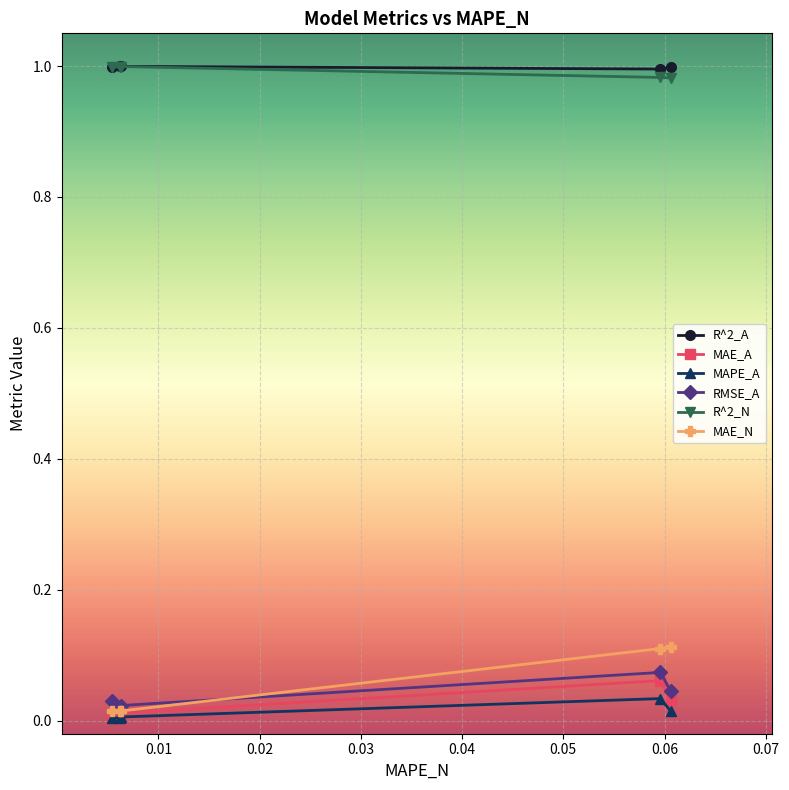

Which series has the largest range (max minus min)?

MAE_N